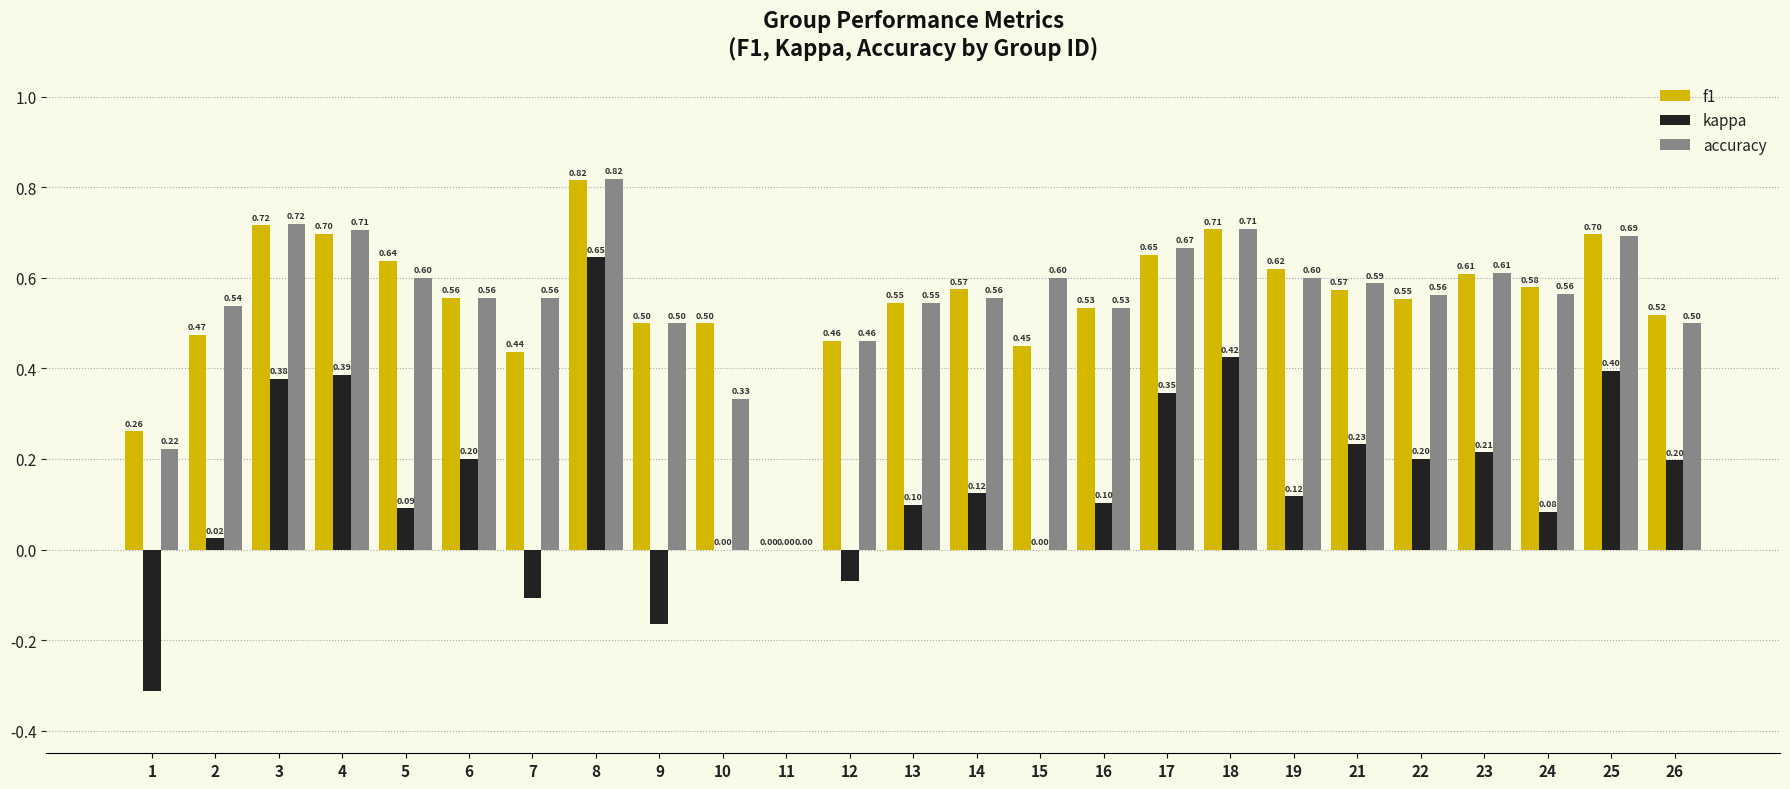

Is it true that kappa equals -0.1 at 9?

False